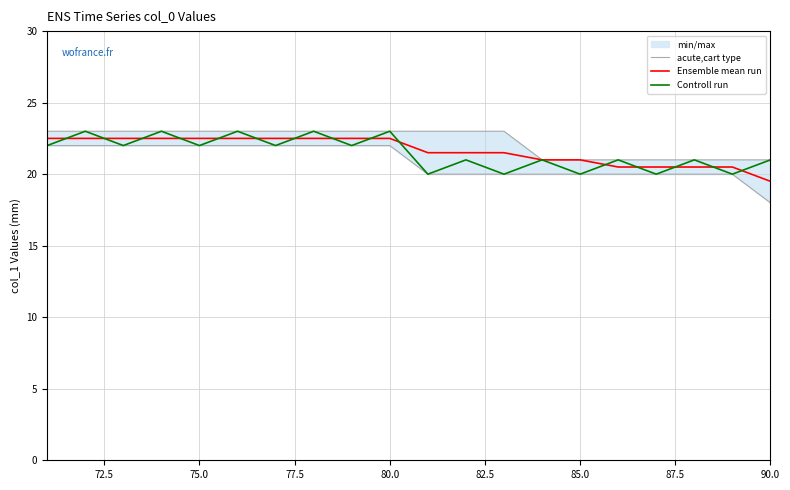

Rank the series by their average value, from highest to lowest.

Ensemble mean run, Controll run, acute,cart type